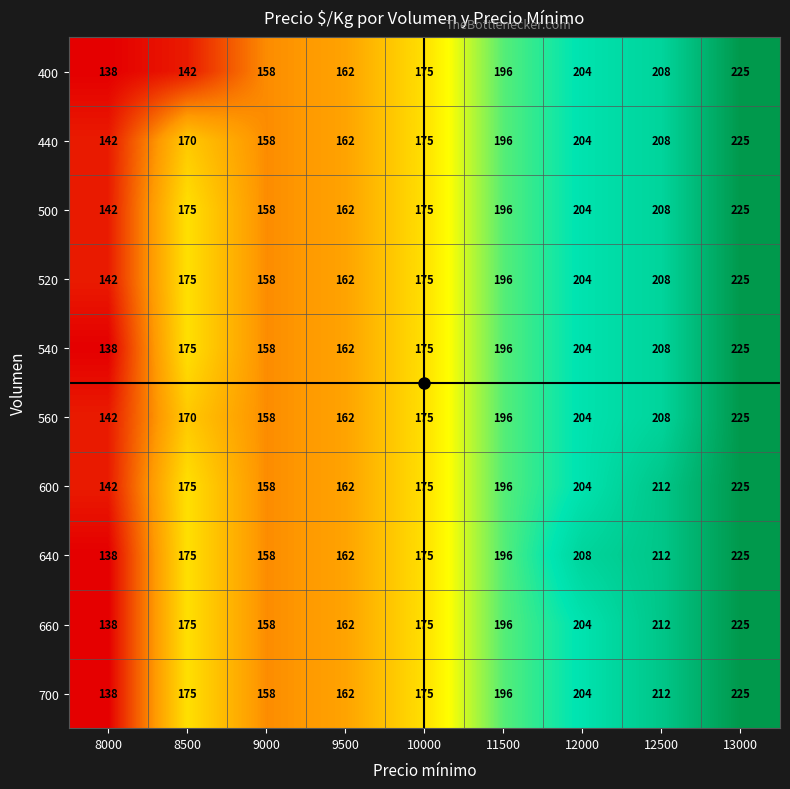

At which label does 440 reach its peak?

13000